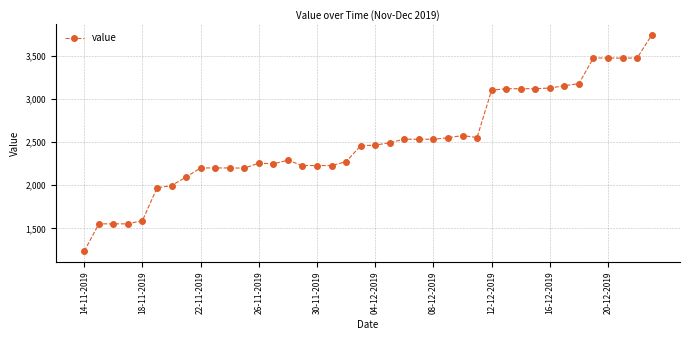

What is the value of the 4th point from the left?

1553.7